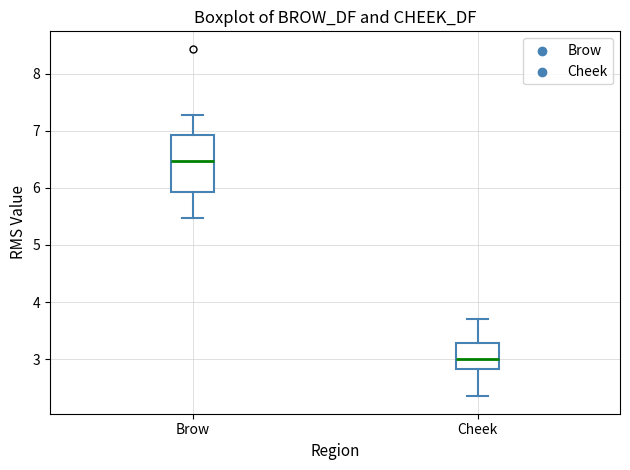

Which box has the lowest median line?

Cheek